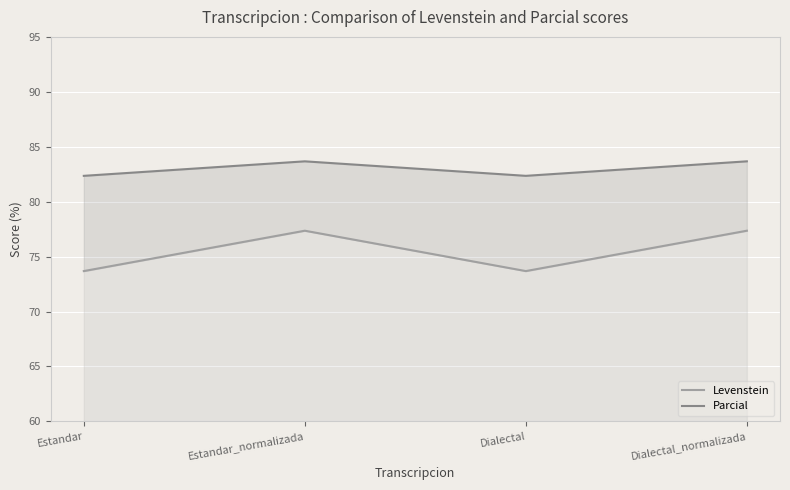

Which series has the largest range (max minus min)?

Levenstein